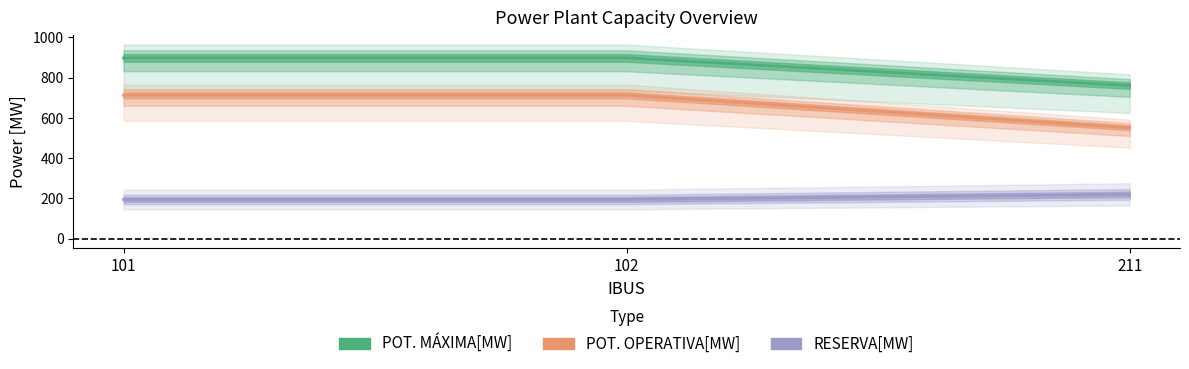

Read the POT. OPERATIVA[MW] value at 102.

897.8